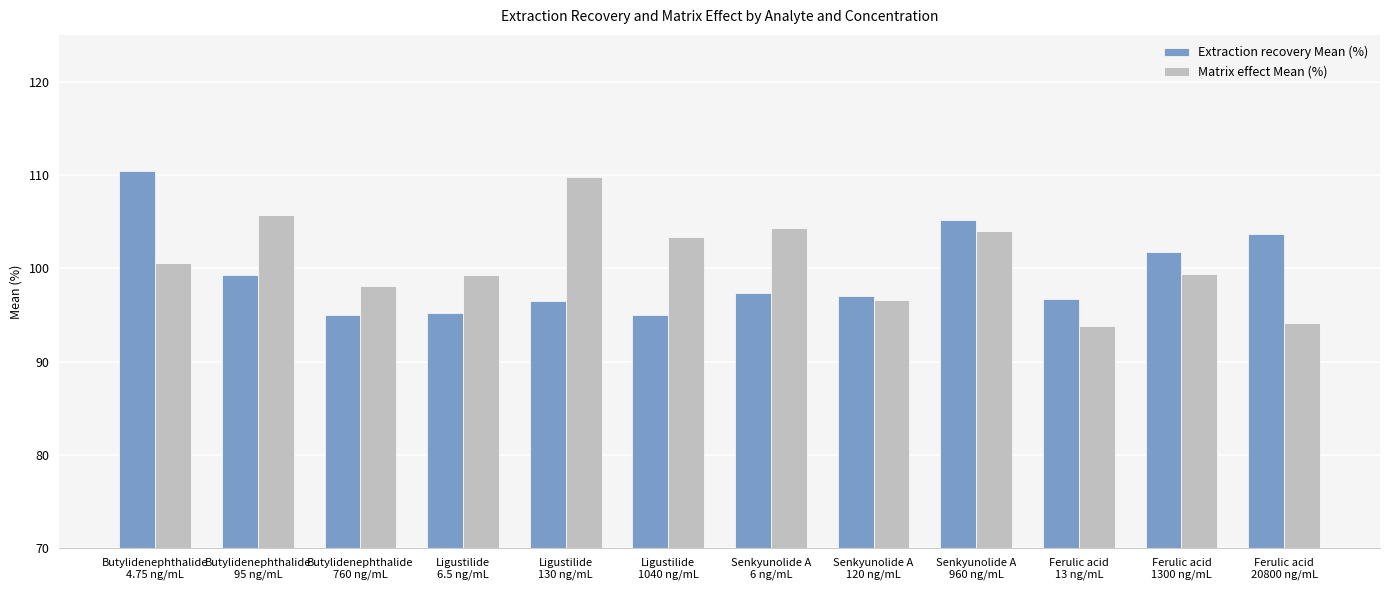

What is the difference between the maximum and minimum values in the Extraction recovery Mean (%) series?

15.4